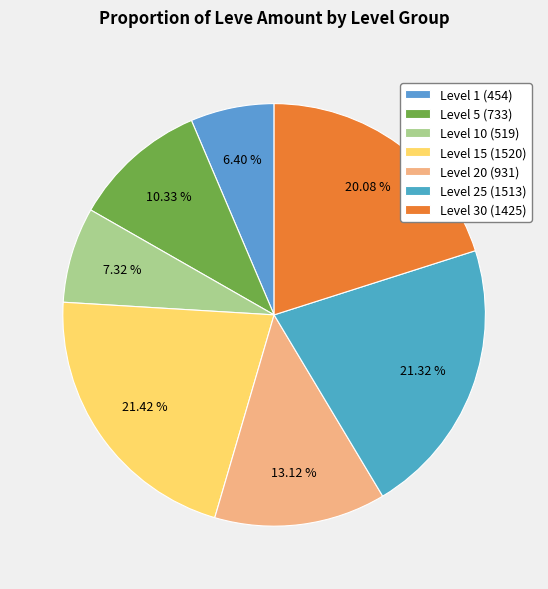

How many segments does this pie chart have?

7